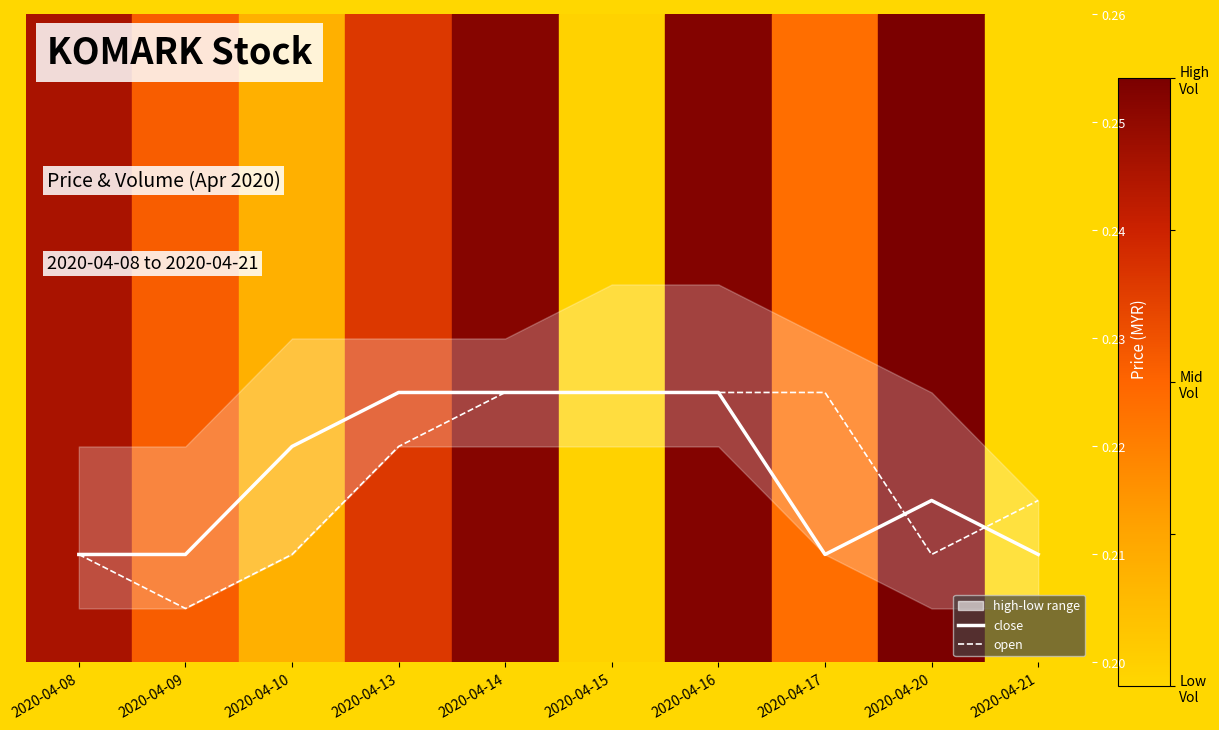

What is the minimum value shown in the chart?

0.2